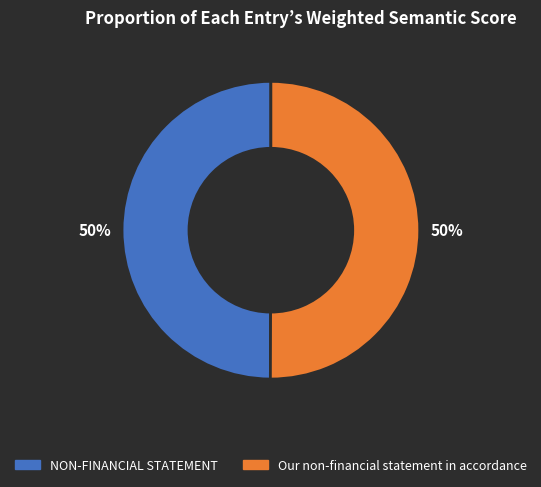

To the nearest percent, what portion does Our non-financial statement in accordance represent?

50%